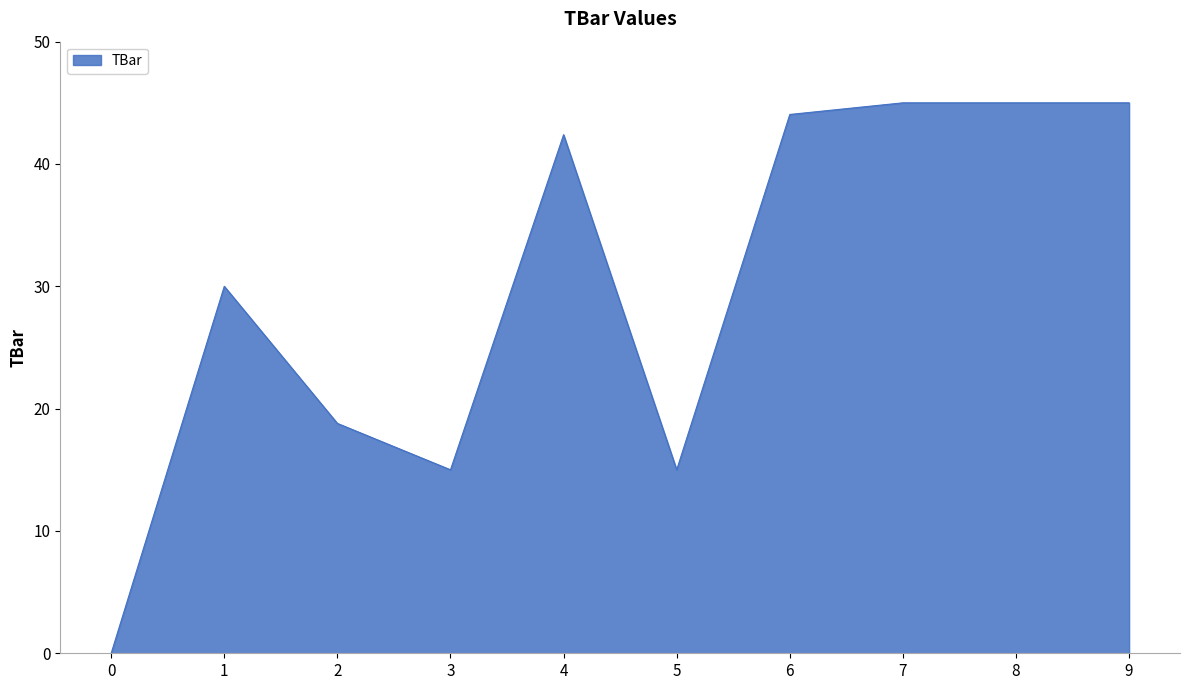

What is the difference between the values at 3 and 9?

30.0